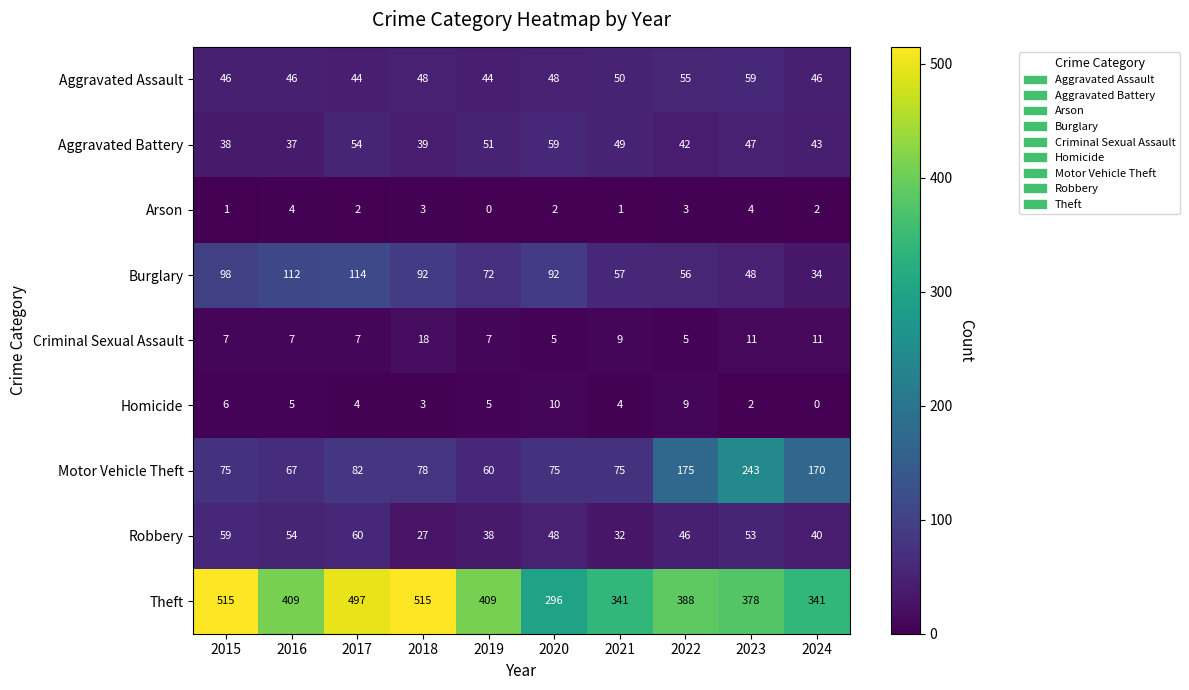

What is the sum of the Burglary values at 2022 and 2023?

104